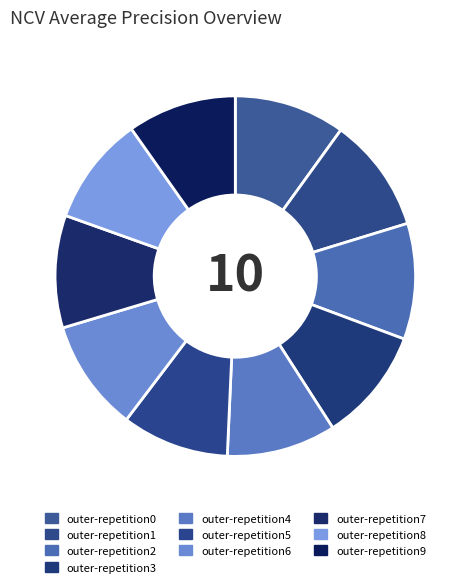

What percentage is NOT represented by outer-repetition2?

89.6%